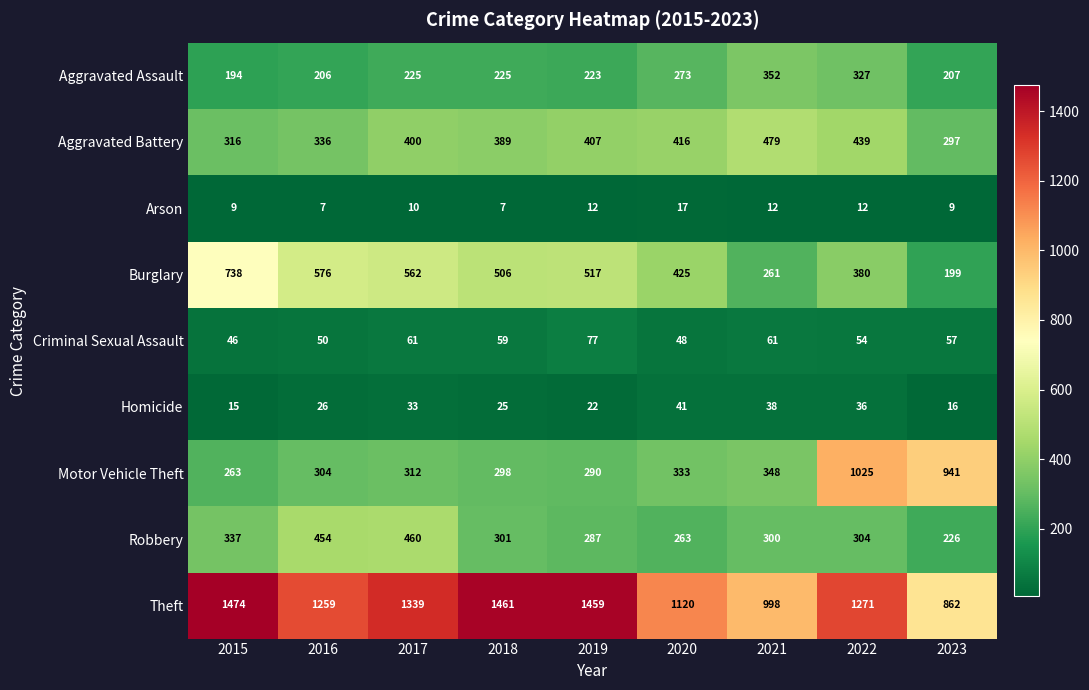

The Arson series shows 6 at 2021. True or false?

False